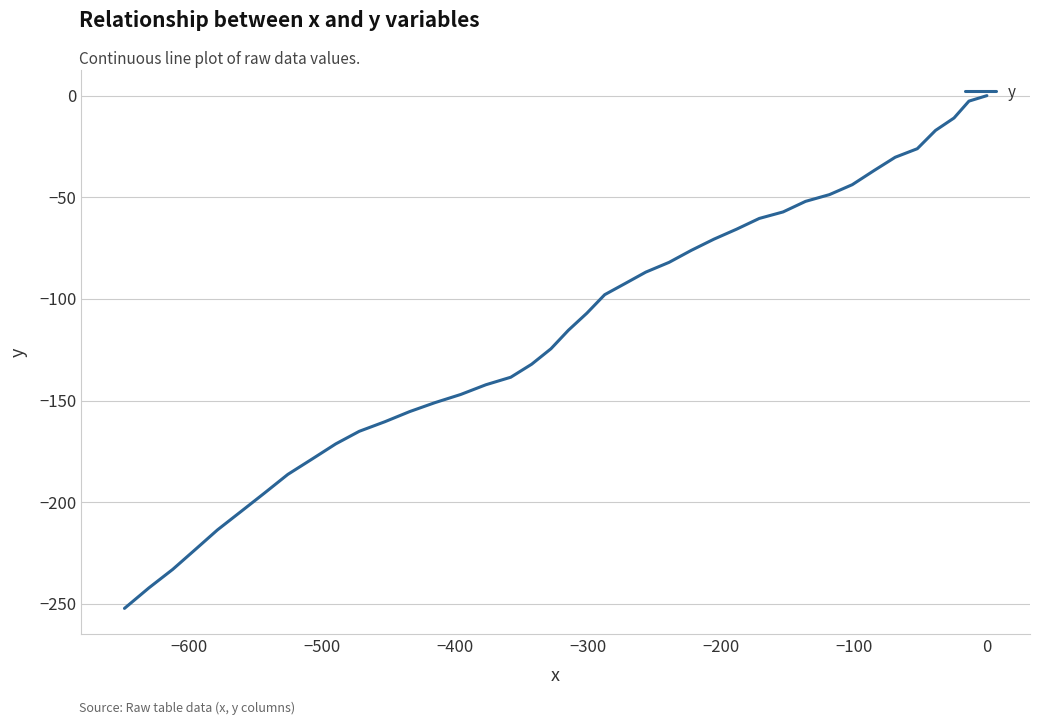

True or false: the data shows -76.3 at 100.

False